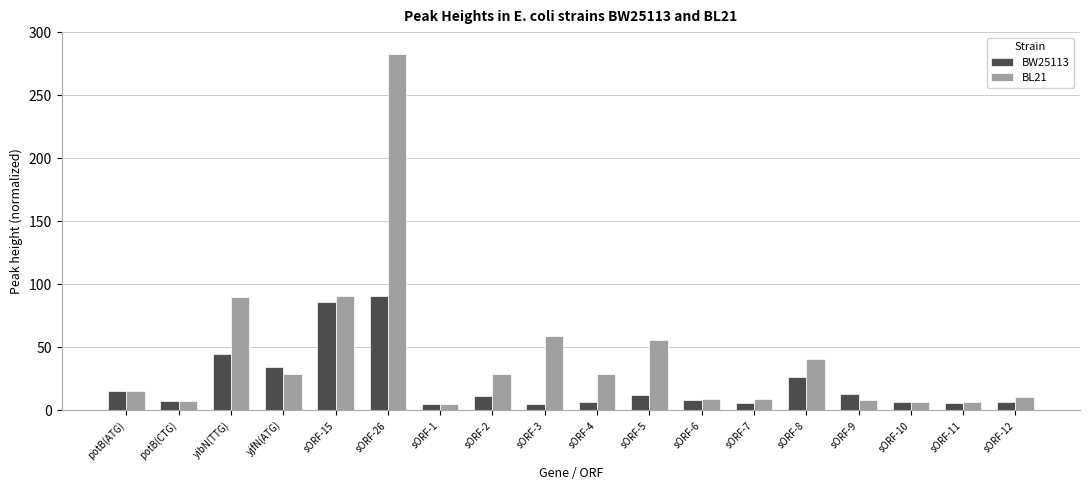

What is the difference between the second highest and second lowest values in the BW25113 series?

80.9